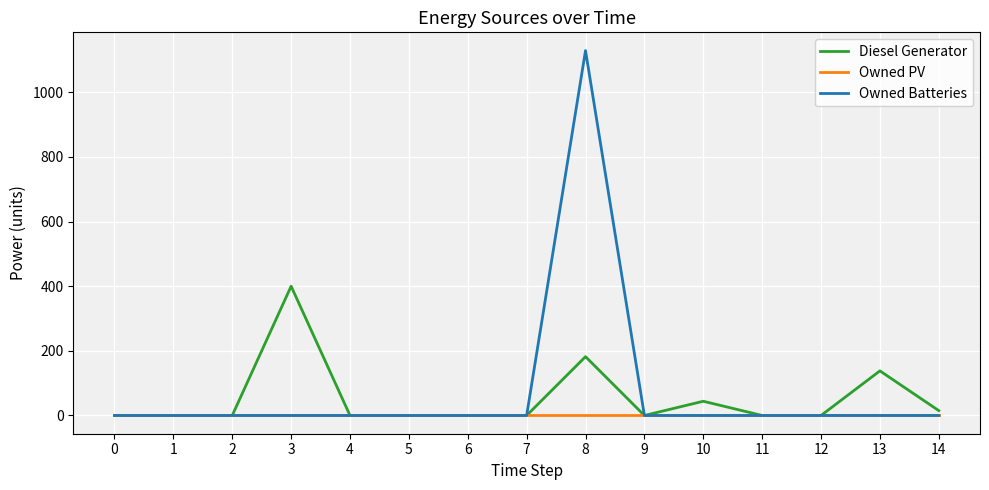

Read the Diesel Generator value at 3.

400.0